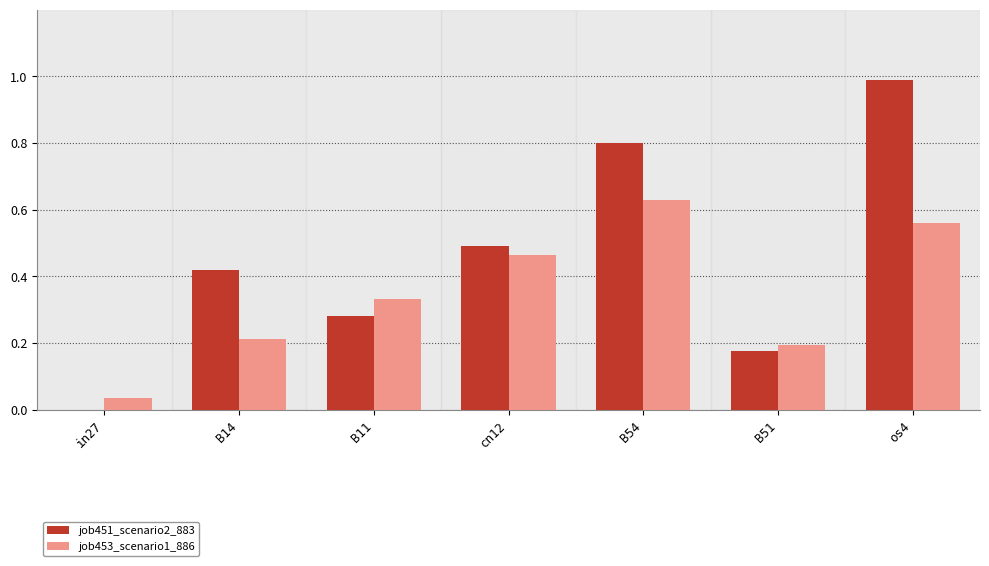

Between B54 and B51, which series saw the biggest shift?

job451_scenario2_883